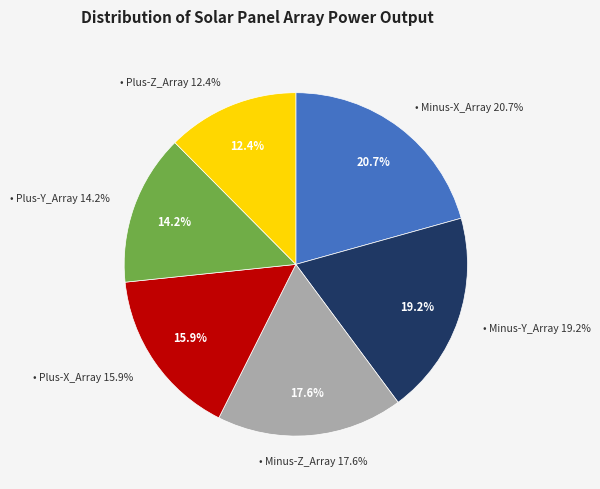

Is it true that Minus-X_Array is 29% of the pie?

False